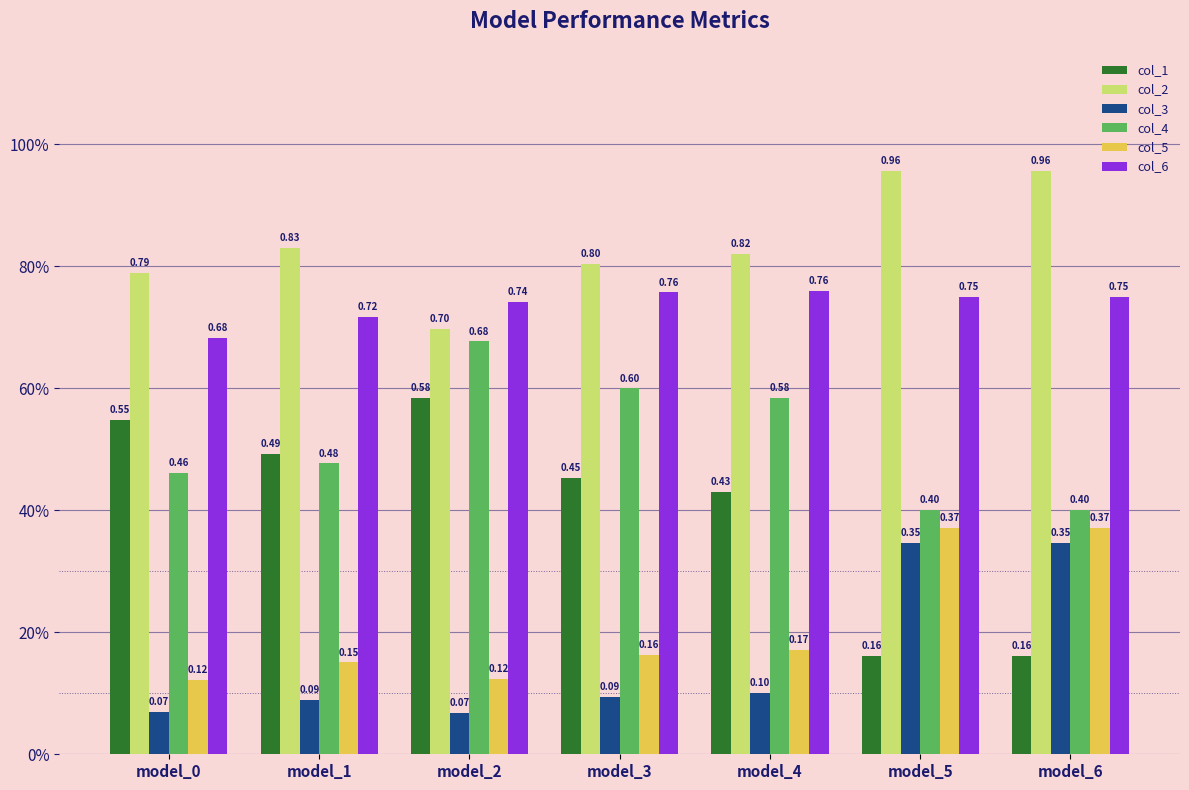

Reading left to right, extract all data points from this chart.

col_1: 0.5	0.5	0.6	0.5	0.4	0.2	0.2
col_2: 0.8	0.8	0.7	0.8	0.8	1.0	1.0
col_3: 0.1	0.1	0.1	0.1	0.1	0.3	0.3
col_4: 0.5	0.5	0.7	0.6	0.6	0.4	0.4
col_5: 0.1	0.2	0.1	0.2	0.2	0.4	0.4
col_6: 0.7	0.7	0.7	0.8	0.8	0.7	0.7